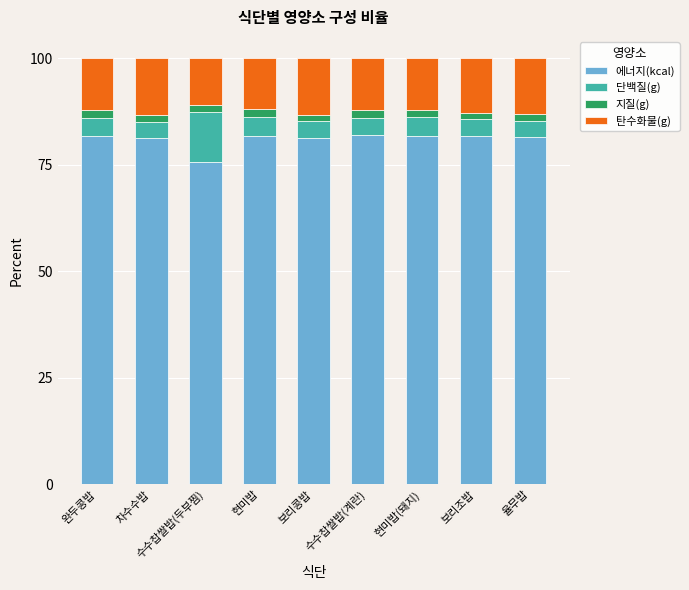

What is the sum of all 에너지(kcal) values?

728.6